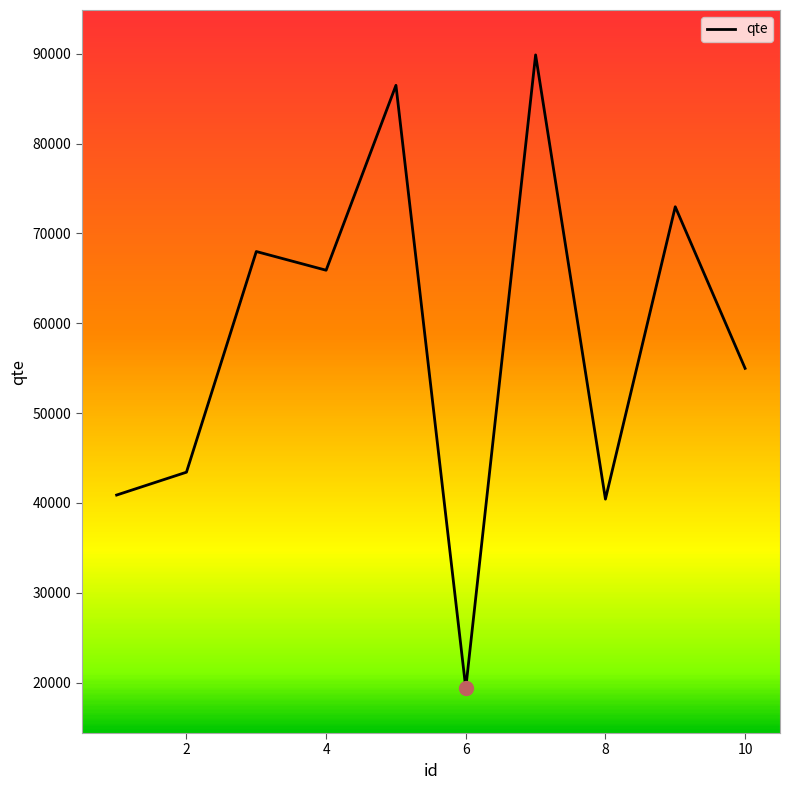

How many interior local peaks (higher than both neighbors) does the data have?

4